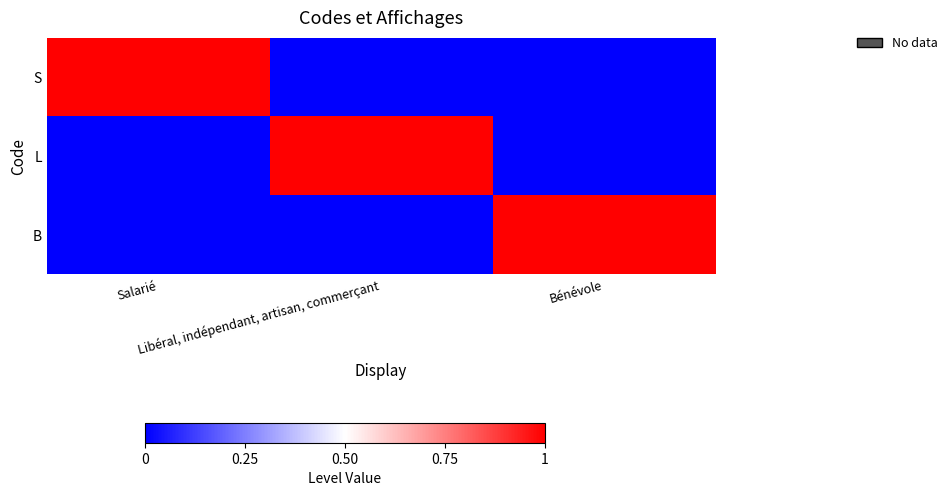

Reading left to right, transcribe all the data shown in this chart.

S: Salarié=1	Libéral, indépendant, artisan, commerçant=0	Bénévole=0
L: Salarié=0	Libéral, indépendant, artisan, commerçant=1	Bénévole=0
B: Salarié=0	Libéral, indépendant, artisan, commerçant=0	Bénévole=1